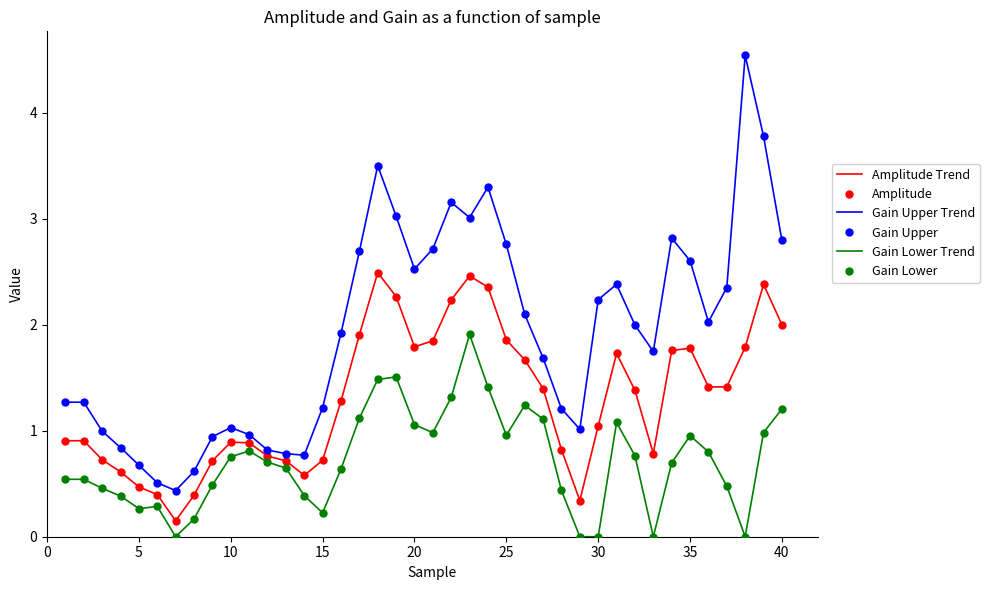

What is the maximum value for Gain Lower Trend?

1.9